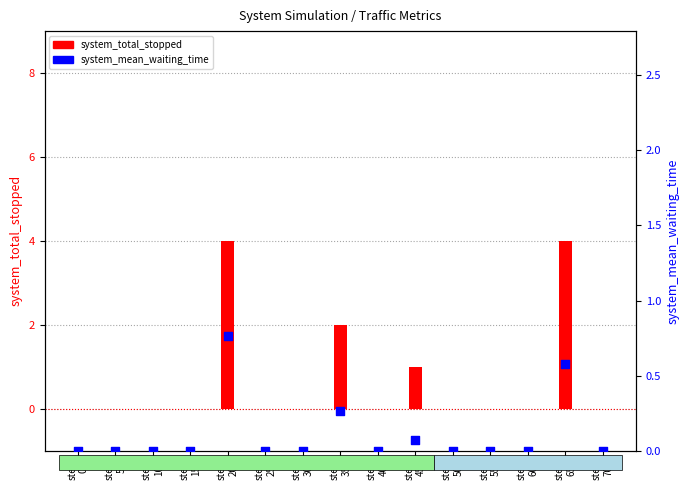

Is the value of system_mean_waiting_time at step
15 greater than the value of system_total_stopped at step
65?

No